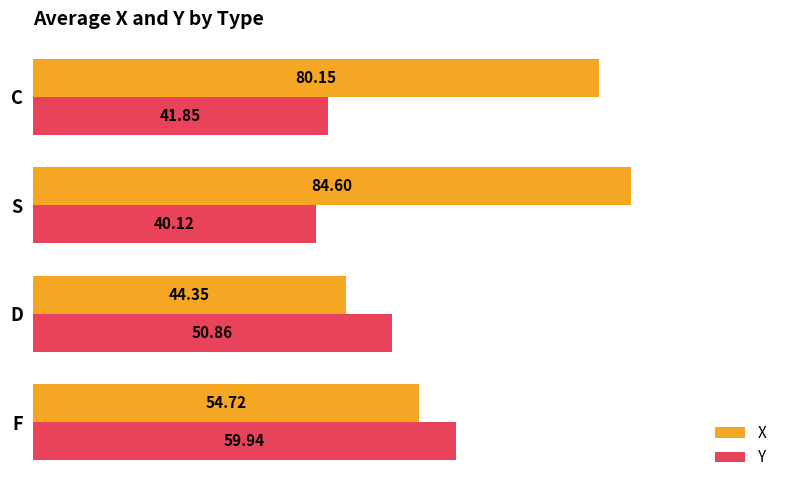

Where is X nearest to the value 64?

F